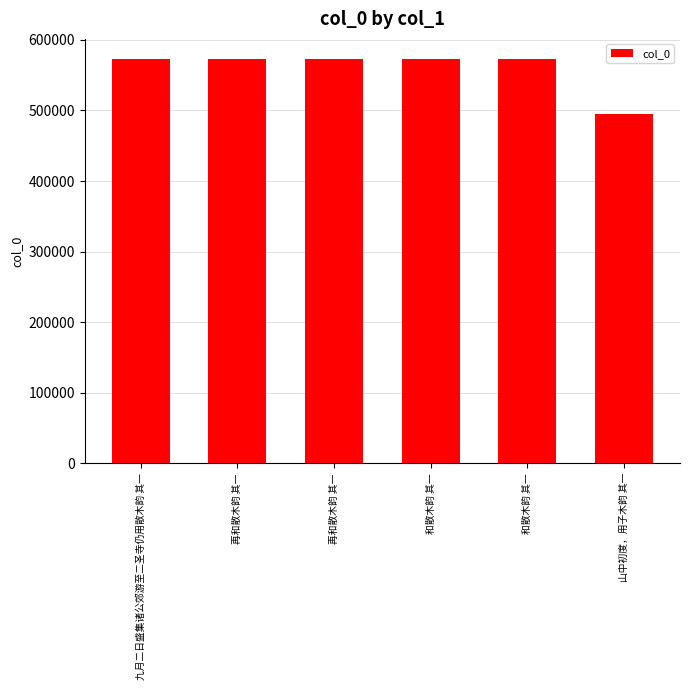

Approximately how many times larger is the value at 山中初度，用子木韵 其一 compared to 和散木韵 其一?

0.9